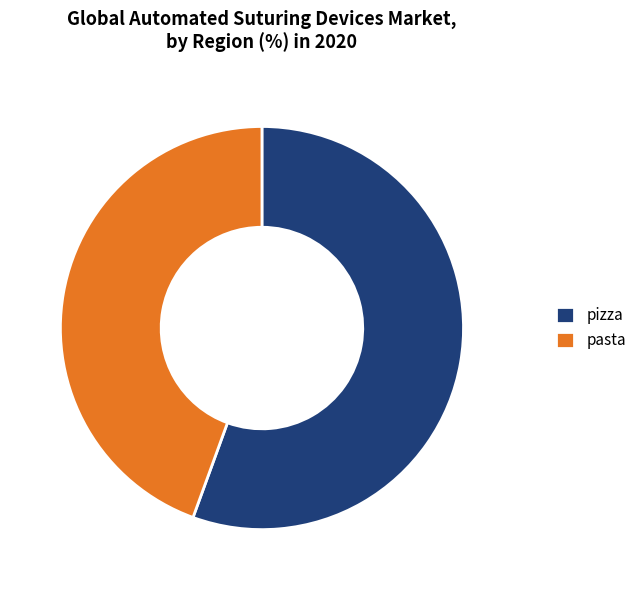

Which has a higher value, pizza or pasta?

pizza